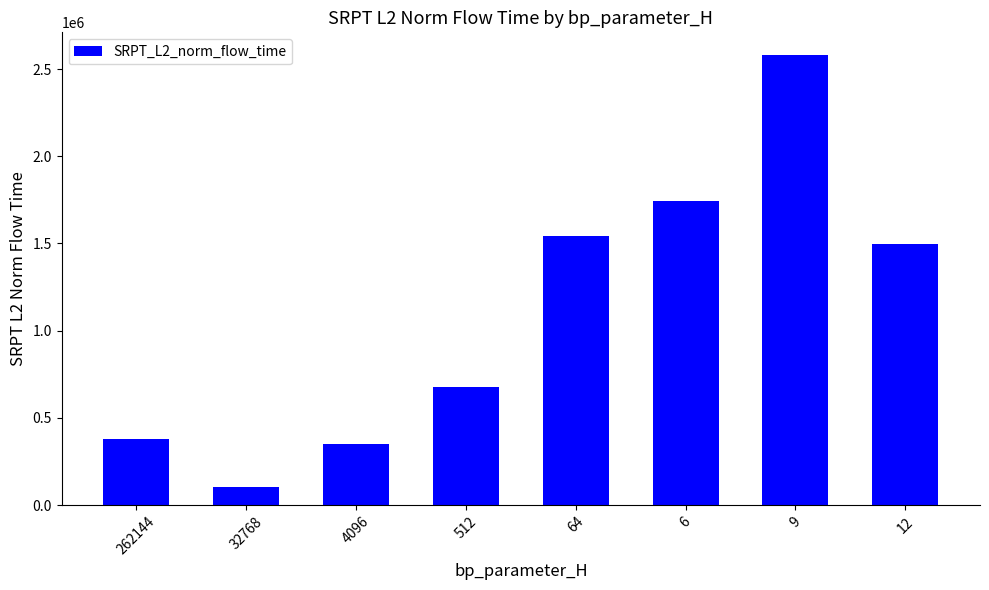

What is the average value?

1109695.2